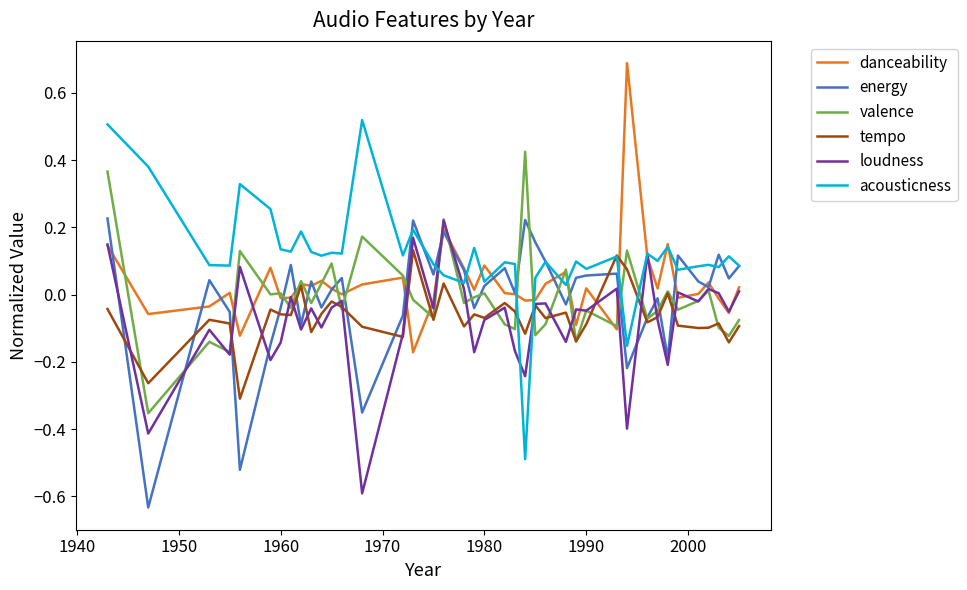

Which series has the largest total across all categories?

acousticness